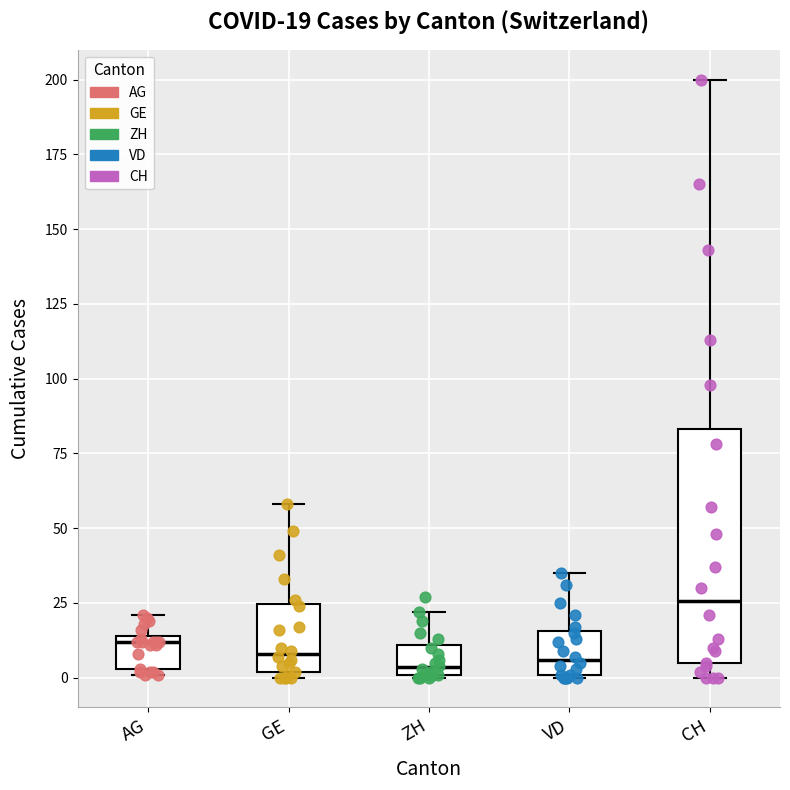

Which box is the tallest, from its lower edge to its upper edge?

CH